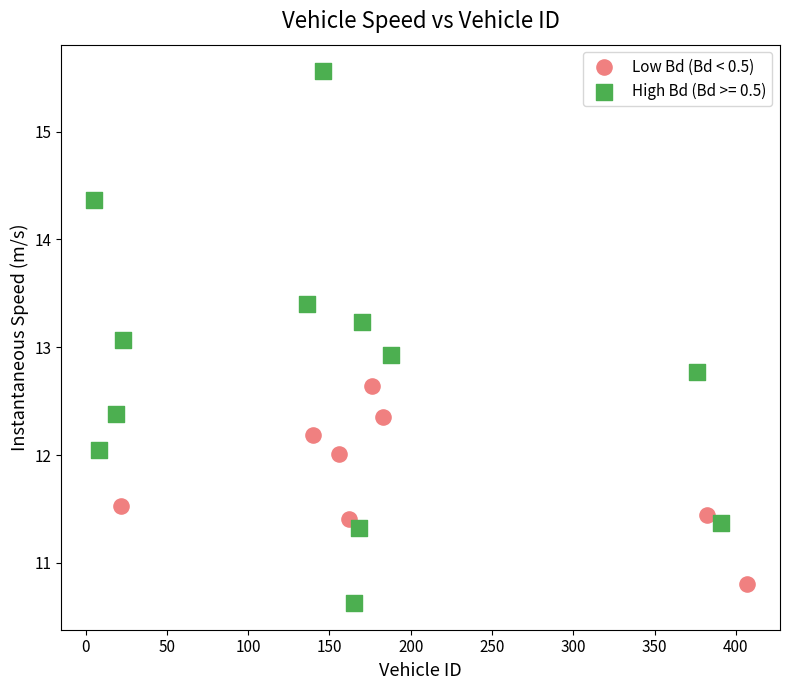

Which series reaches the maximum Y coordinate?

High Bd (Bd >= 0.5)